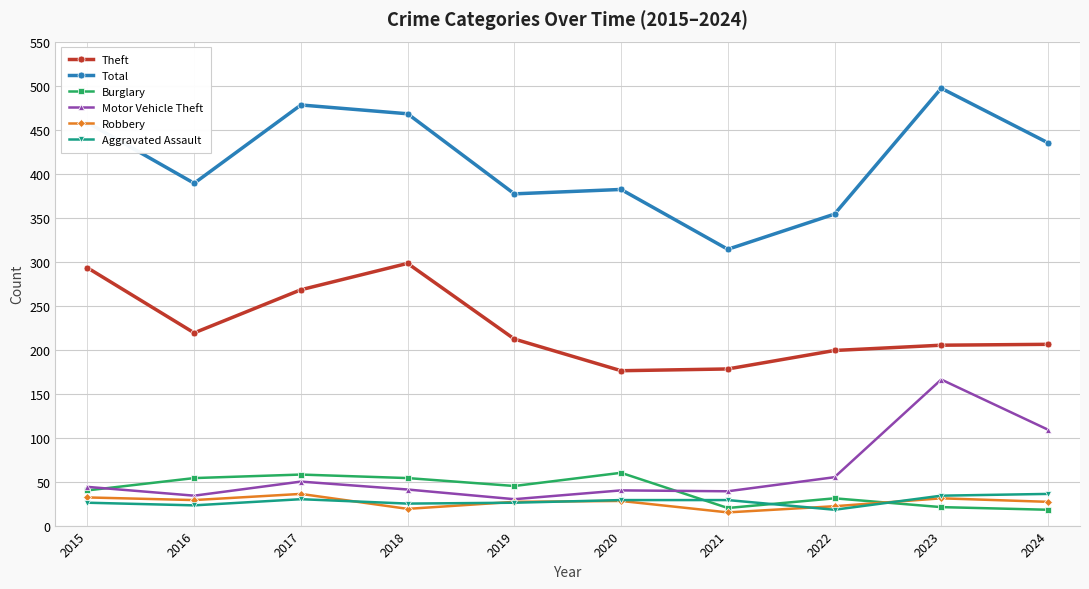

Which series has the largest range (max minus min)?

Total